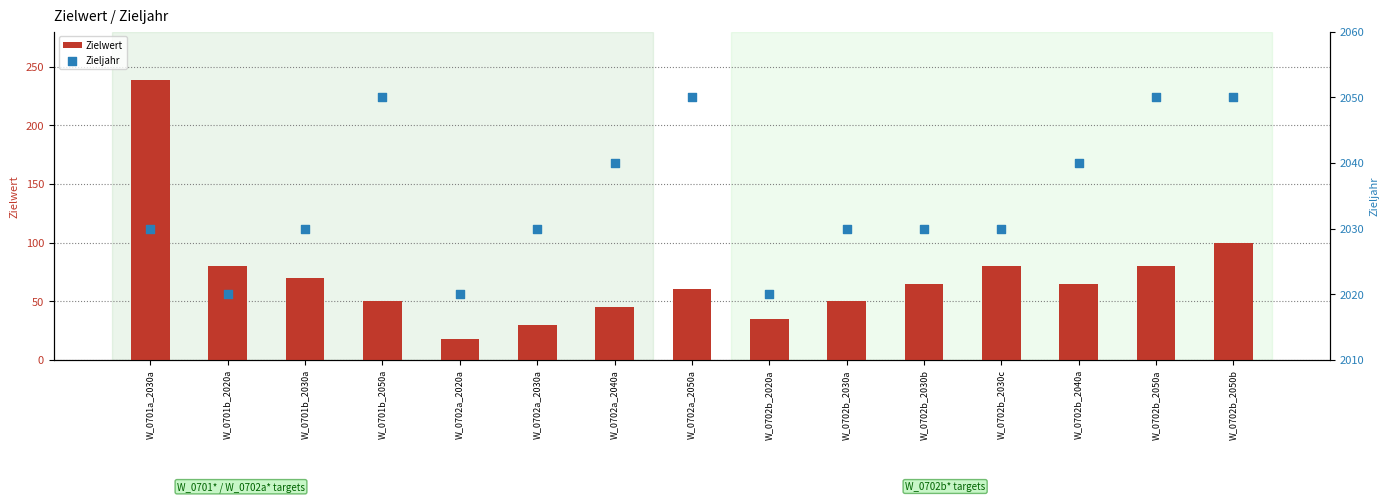

Which series reaches the maximum Y coordinate?

Zieljahr